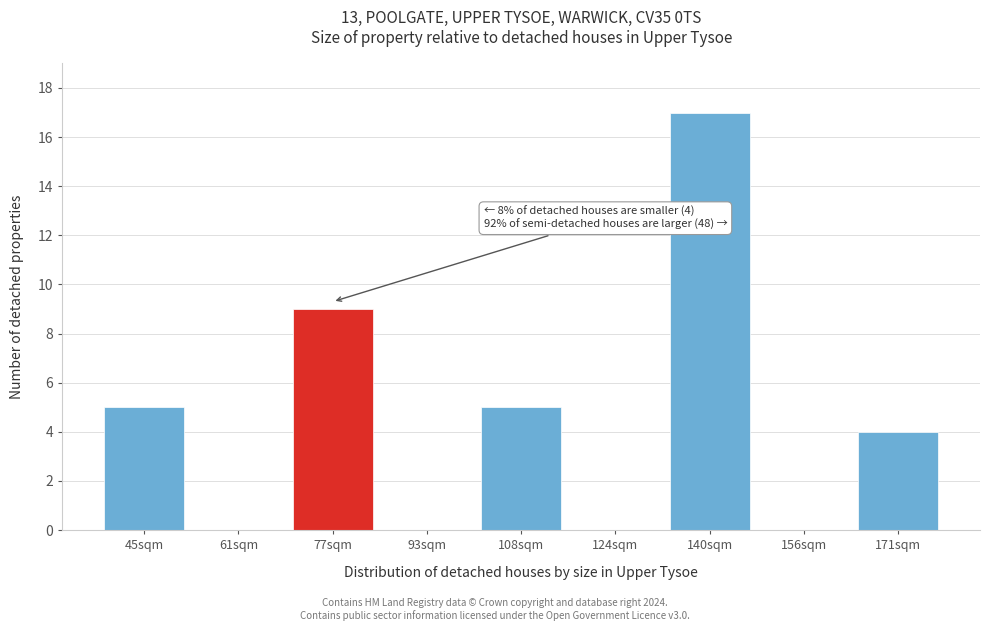

Reading left to right, transcribe all the data shown in this chart.

45sqm=5	61sqm=0	77sqm=9	93sqm=0	108sqm=5	124sqm=0	140sqm=17	156sqm=0	171sqm=4